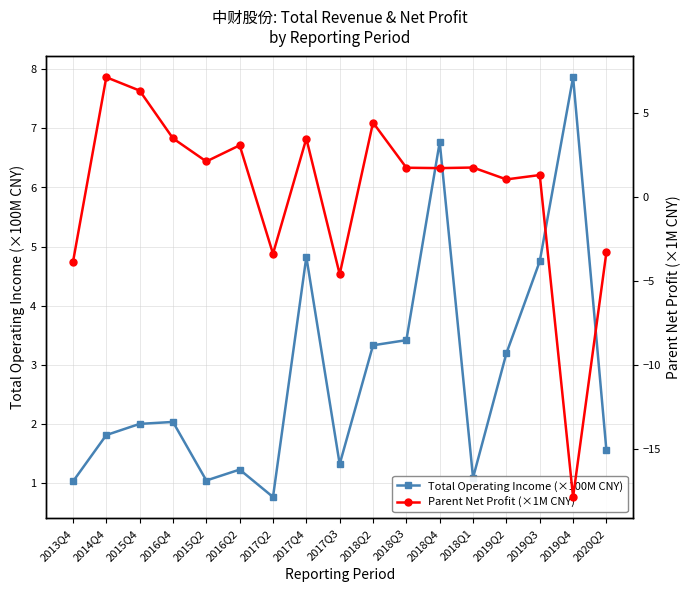

Reading left to right, list all the values displayed in this chart.

Total Operating Income (×100M CNY): 2013Q4=1.0	2014Q4=1.8	2015Q4=2.0	2016Q4=2.0	2015Q2=1.0	2016Q2=1.2	2017Q2=0.8	2017Q4=4.8	2017Q3=1.3	2018Q2=3.3	2018Q3=3.4	2018Q4=6.8	2018Q1=1.1	2019Q2=3.2	2019Q3=4.7	2019Q4=7.9	2020Q2=1.6
Parent Net Profit (×1M CNY): 2013Q4=-3.9	2014Q4=7.1	2015Q4=6.3	2016Q4=3.5	2015Q2=2.1	2016Q2=3.1	2017Q2=-3.4	2017Q4=3.5	2017Q3=-4.6	2018Q2=4.4	2018Q3=1.7	2018Q4=1.7	2018Q1=1.7	2019Q2=1.0	2019Q3=1.3	2019Q4=-17.9	2020Q2=-3.3